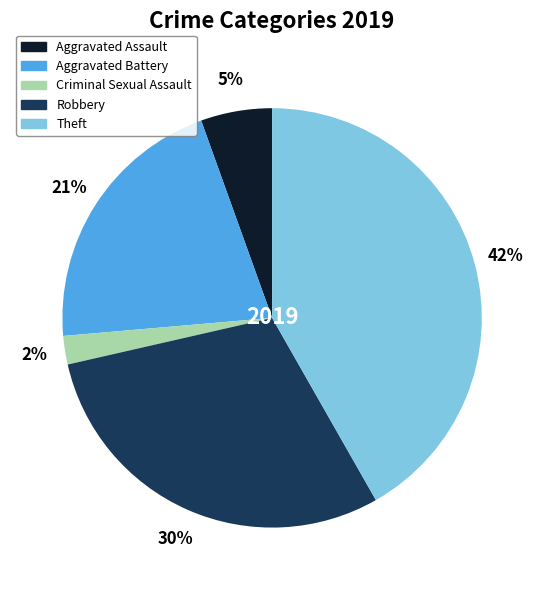

Rank the categories by value from lowest to highest.

Criminal Sexual Assault, Aggravated Assault, Aggravated Battery, Robbery, Theft